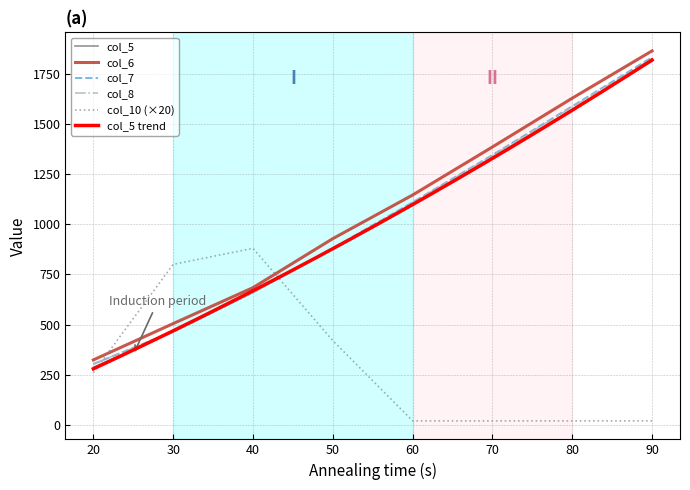

What is the average value of the col_7 series?

1023.3